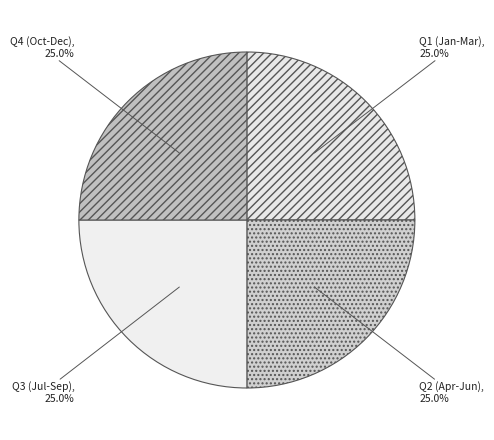

What percentage is NOT represented by Q4 (Oct-Dec)?

75.0%